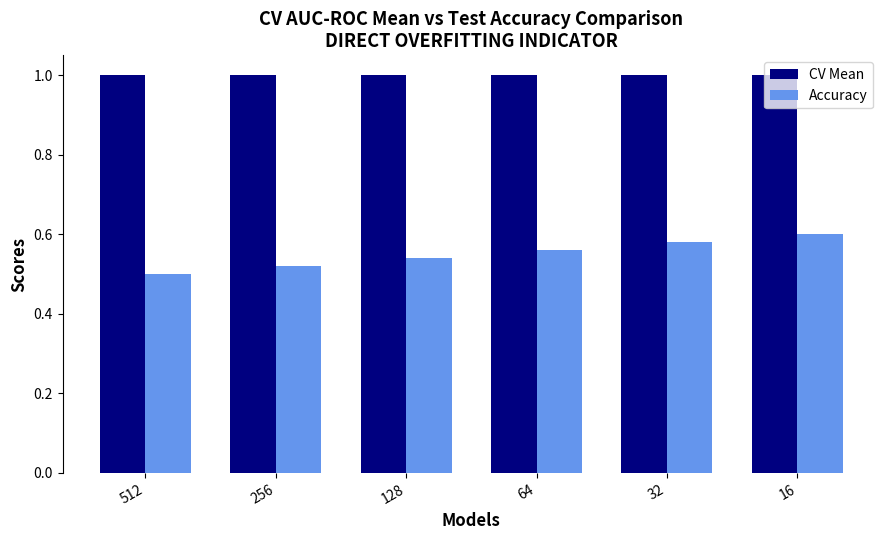

How many Accuracy values are between 0 and 1?

6